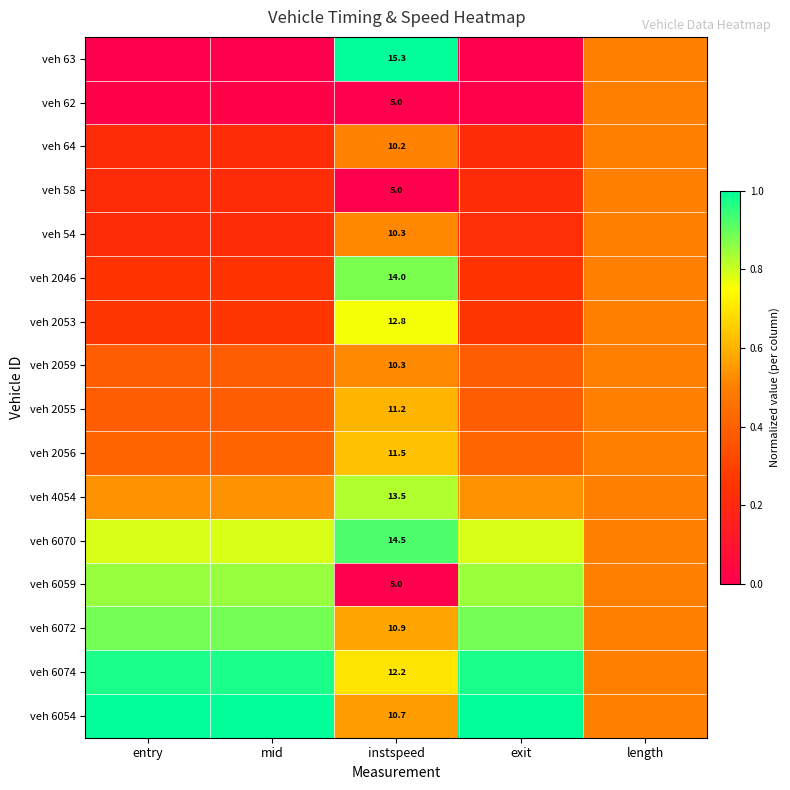

Is the value of veh 2056 at instspeed greater than the value of veh 2053 at instspeed?

No